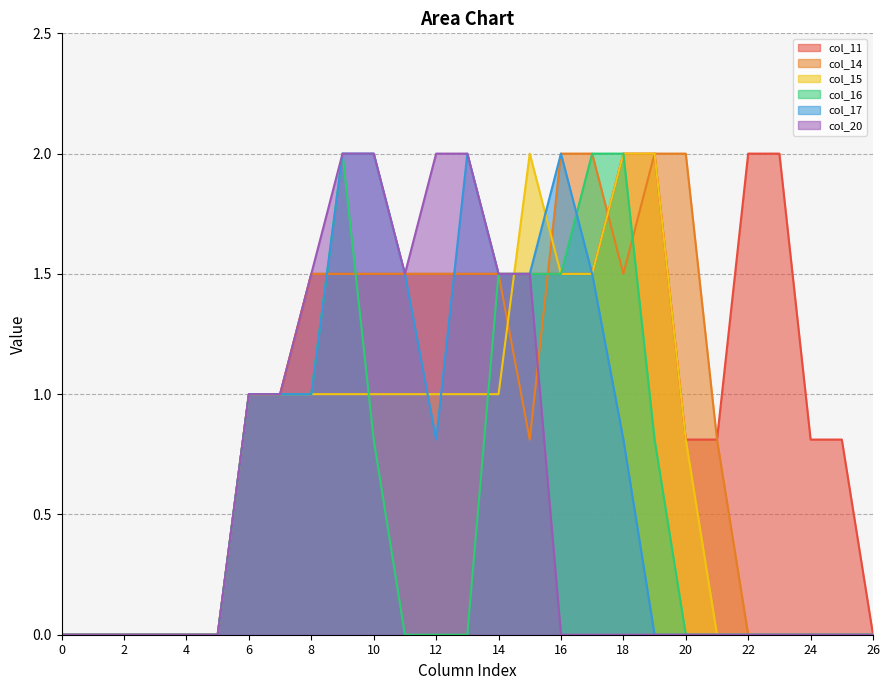

What is the total value across all series at 19?

6.8